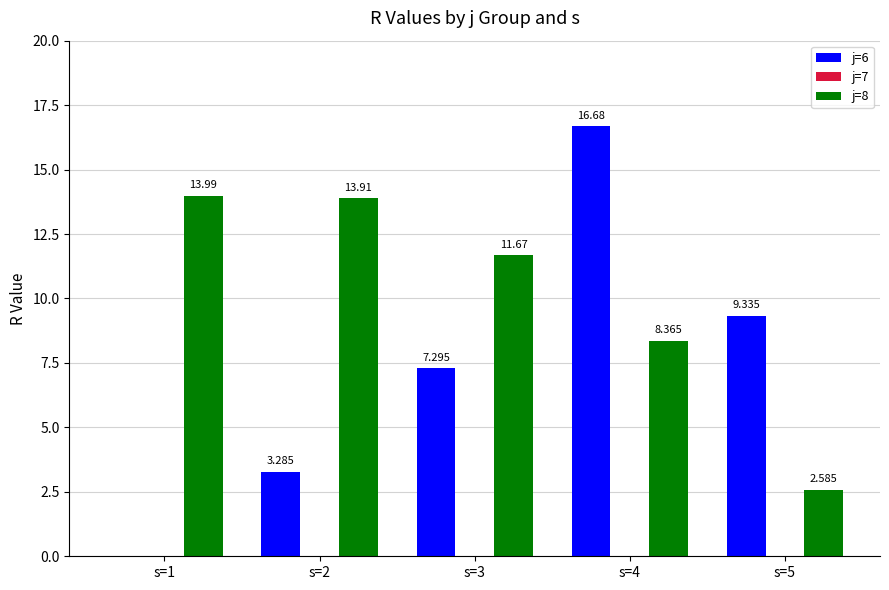

List the series in order of their peak value, highest first.

j=6, j=8, j=7